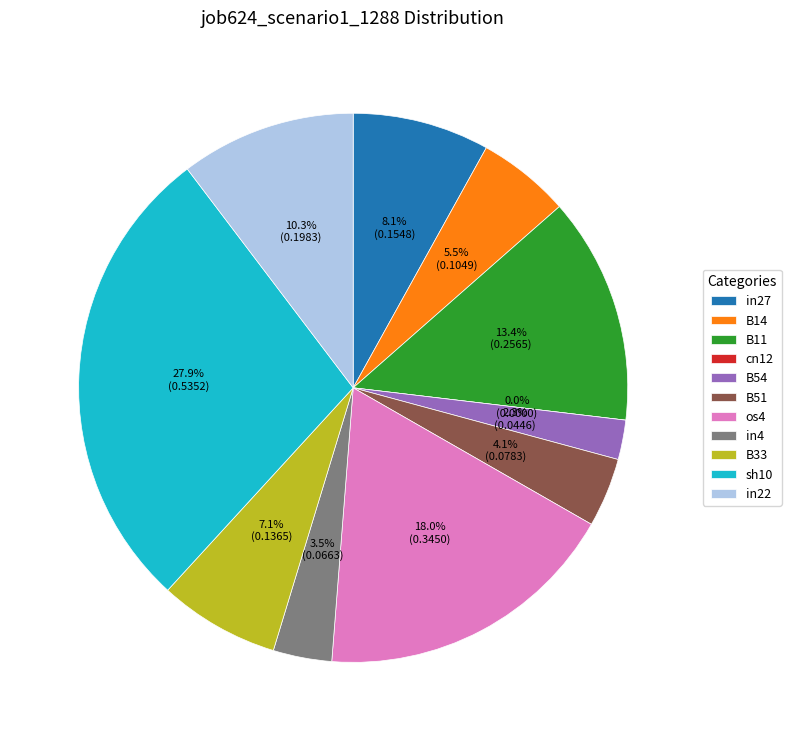

Rank the categories by value from lowest to highest.

cn12, B54, in4, B51, B14, B33, in27, in22, B11, os4, sh10